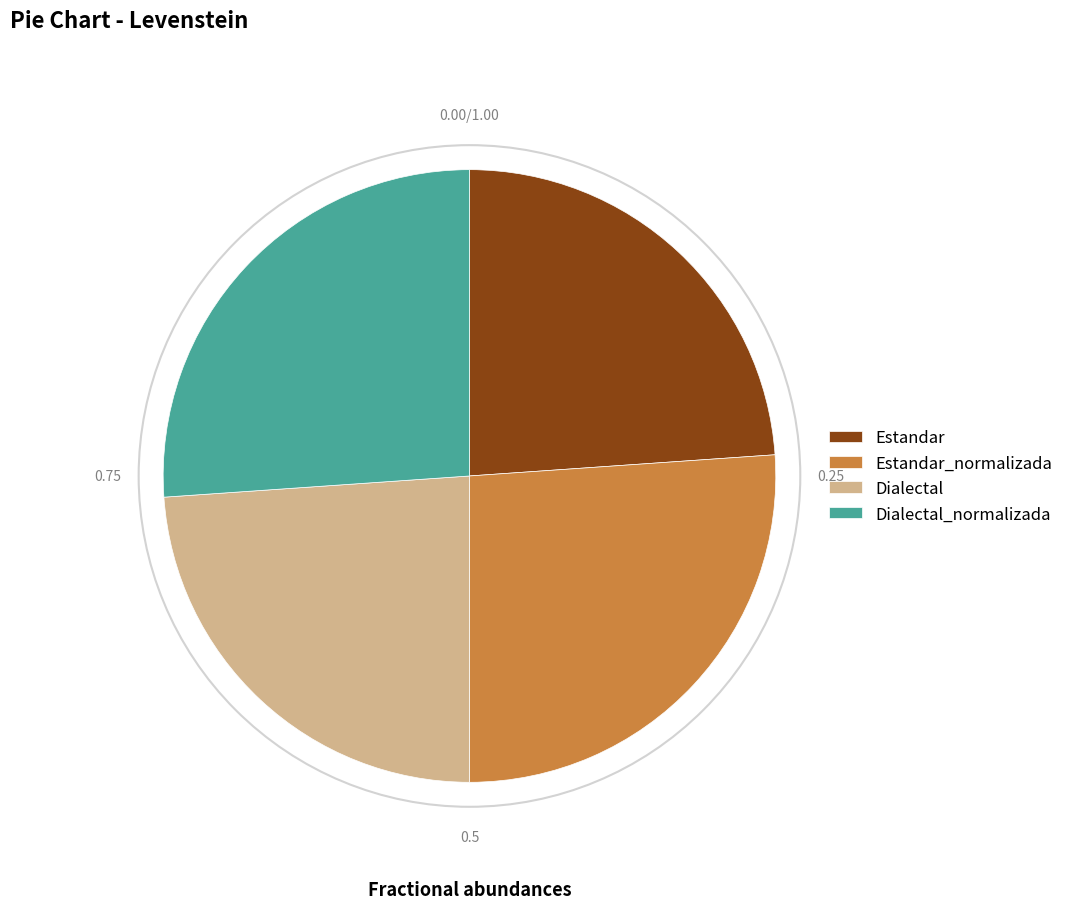

Approximately how many times larger is the value at Estandar compared to Estandar_normalizada?

0.9